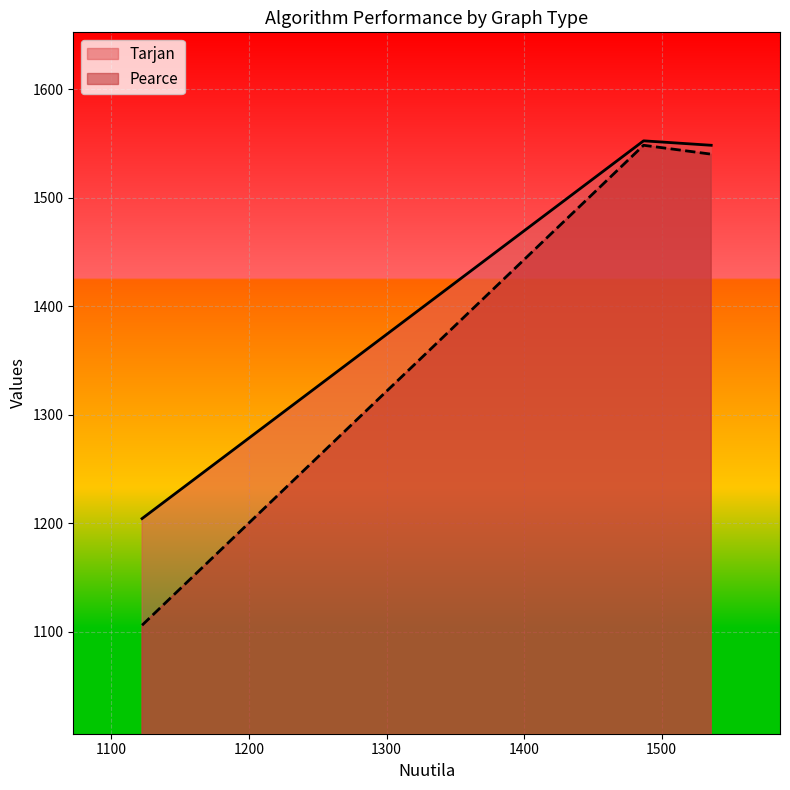

Between 1122.304 and 1536.0, which series saw the biggest shift?

Pearce